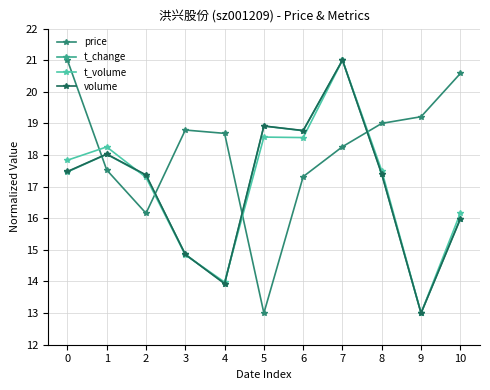

True or false: volume has more than 1 points higher than both neighbors.

True